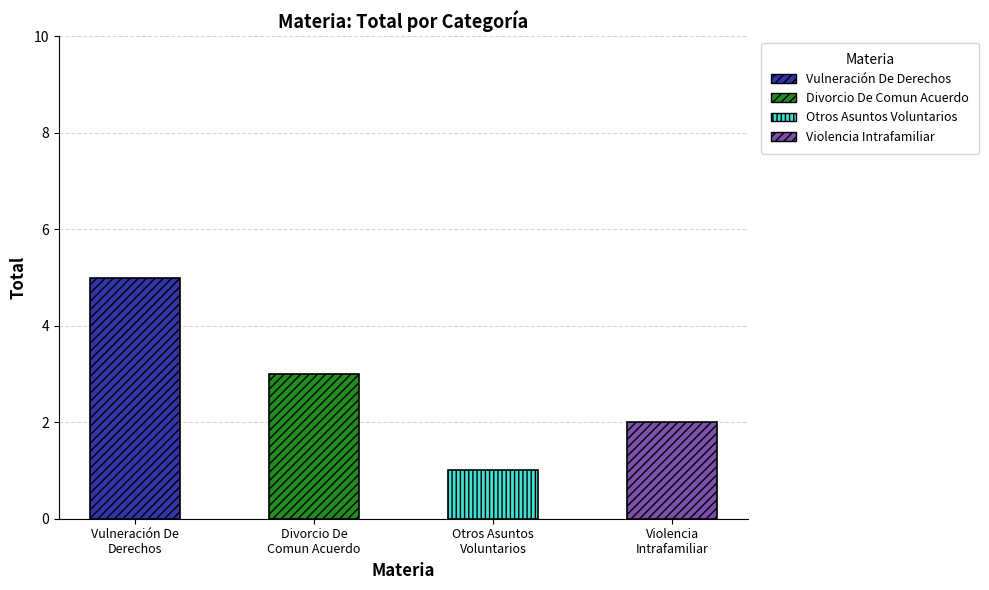

What is the label of the 4th bar from the left?

Violencia Intrafamiliar